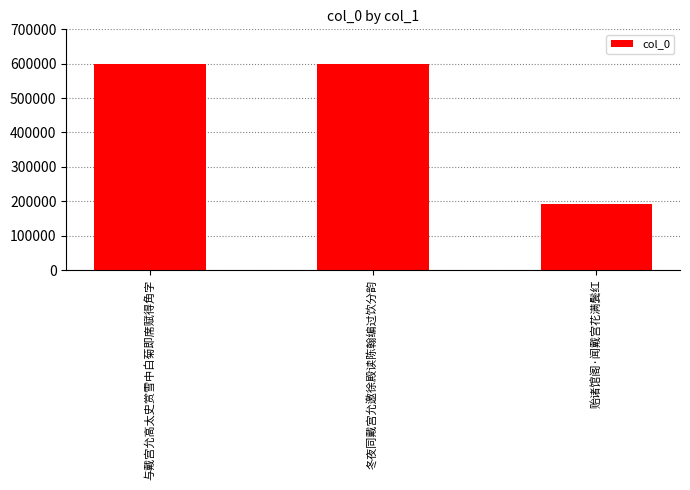

What is the maximum value shown in the chart?

600574